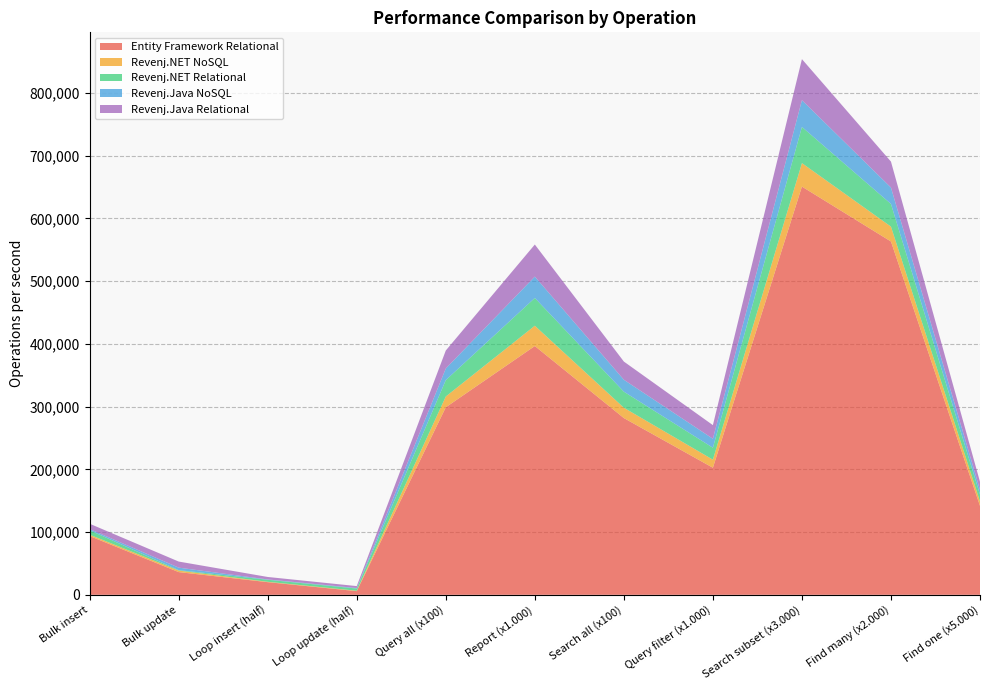

Reading left to right, extract all data points from this chart.

Entity Framework Relational: 93677	36186	20147	5838	298963	396652	281792	202582	650882	563322	141763
Revenj.NET NoSQL: 2193	2437	605	652	17217	32380	16482	12877	37437	23711	7274
Revenj.NET Relational: 7006	695	3213	3499	26094	44228	25592	19017	57687	36165	10745
Revenj.Java NoSQL: 1929	3976	515	808	18569	34088	19010	14307	42673	26137	7537
Revenj.Java Relational: 8500	9722	3944	3073	28668	51141	29012	21756	65443	41396	12818